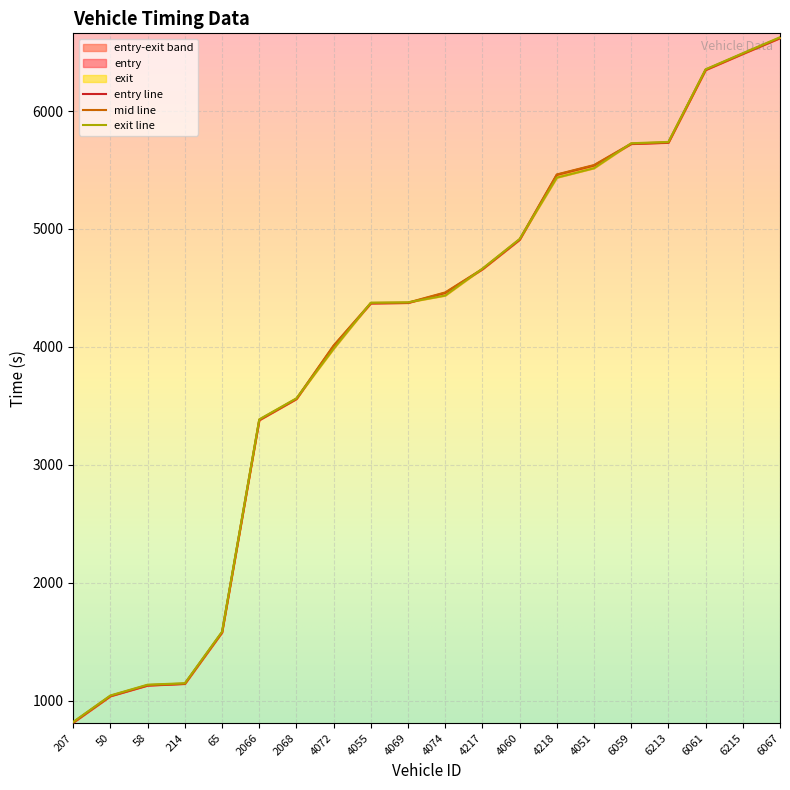

Count the number of categories in the chart.

20